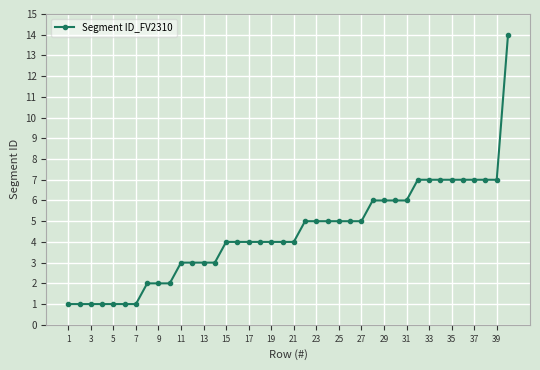

What is the greatest value displayed?

14